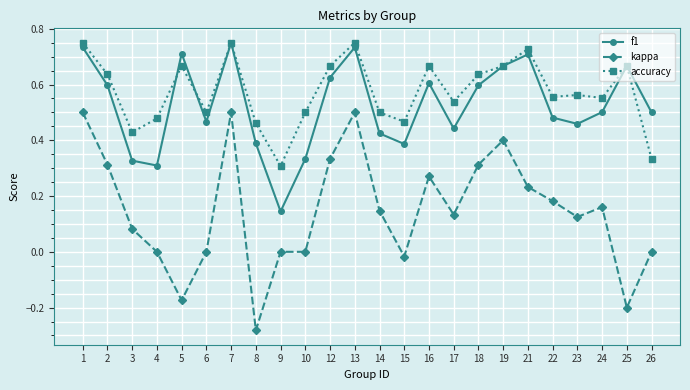

At which category does accuracy reach its first local peak?

5